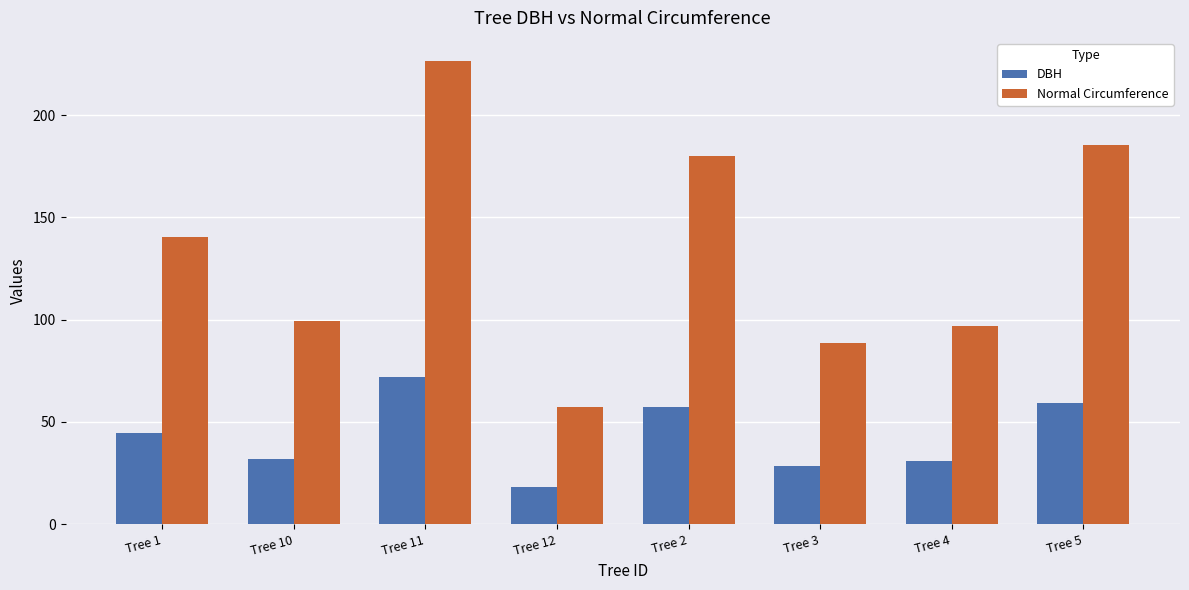

The DBH series shows 18.2 at Tree 12. True or false?

True